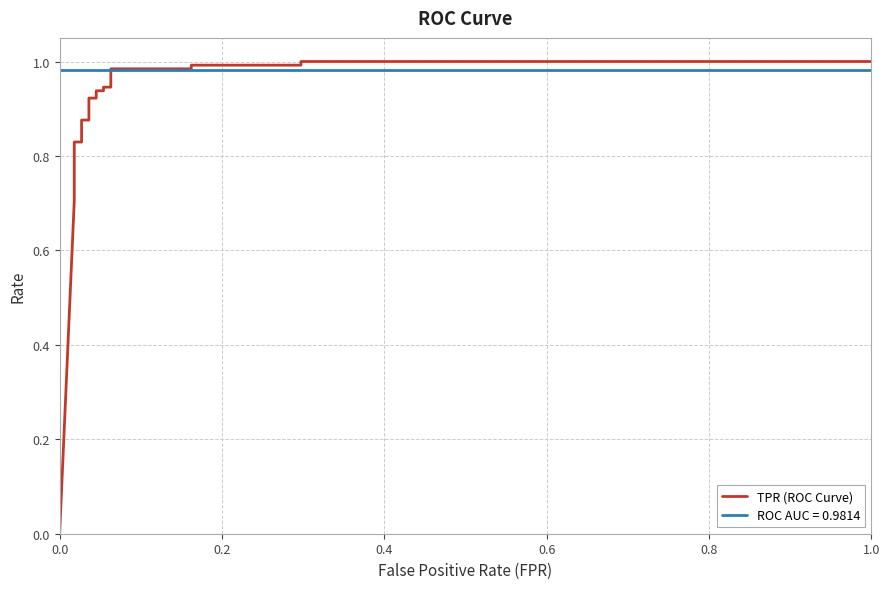

What is the difference between the second highest and minimum values?

1.0